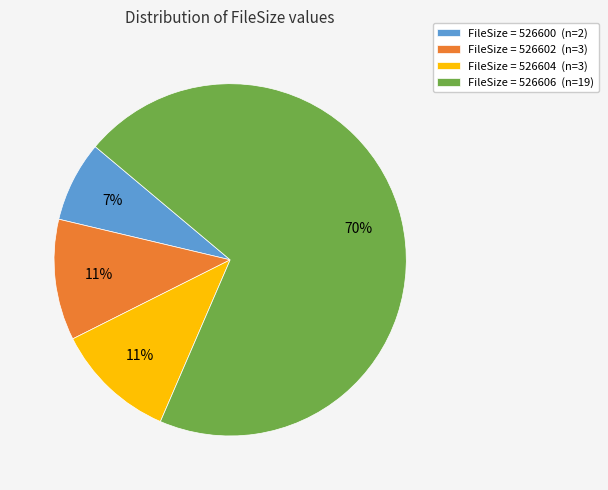

What percentage is the FileSize = 526604 (n=3) slice, to the nearest percent?

11%